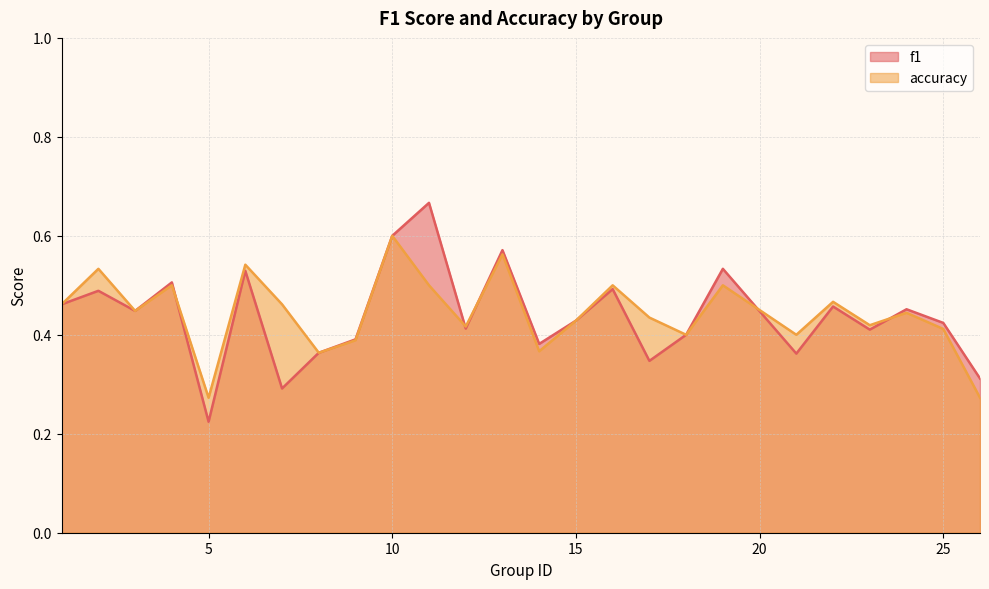

Rank the series by their average value, from lowest to highest.

f1, accuracy